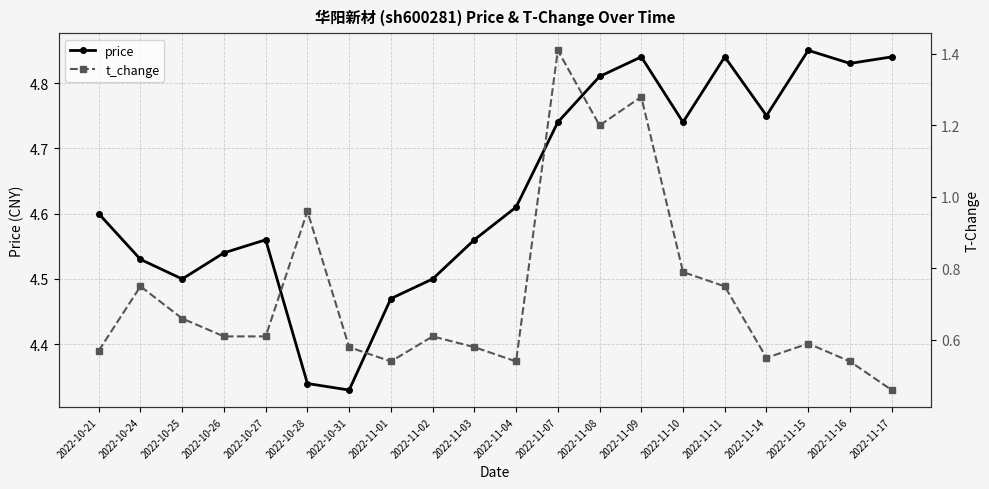

At which category is the sum across all series the highest?

2022-11-07